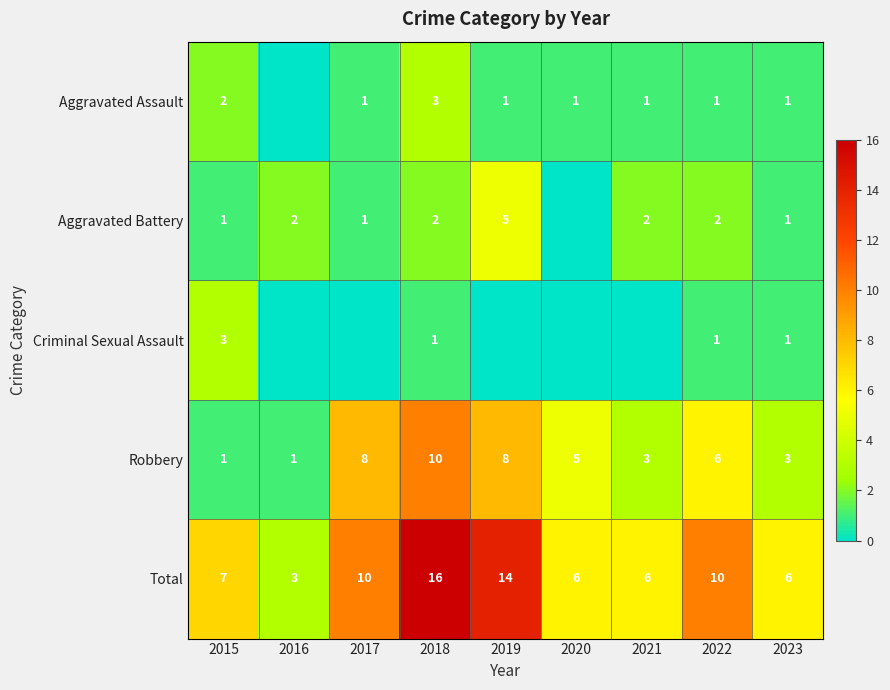

Count the number of data series in this chart.

5